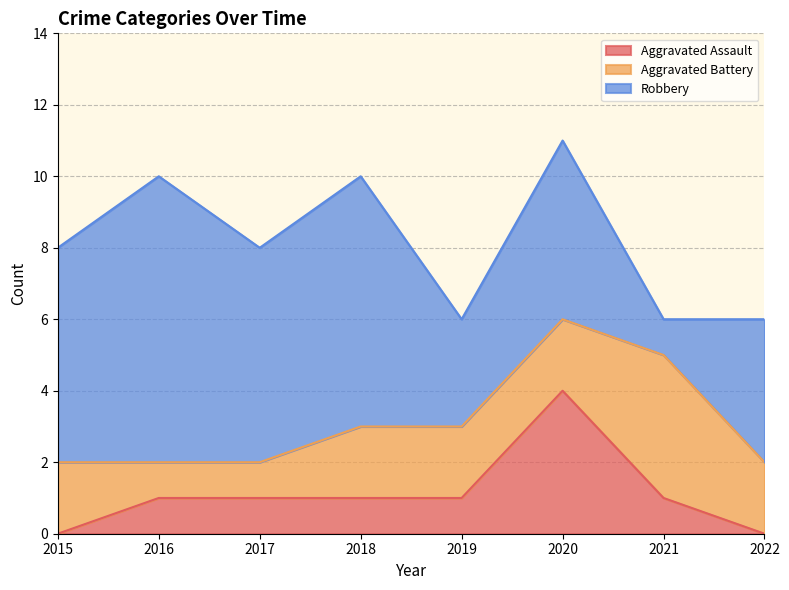

What is the sum of the Aggravated Assault values at 2019 and 2018?

2